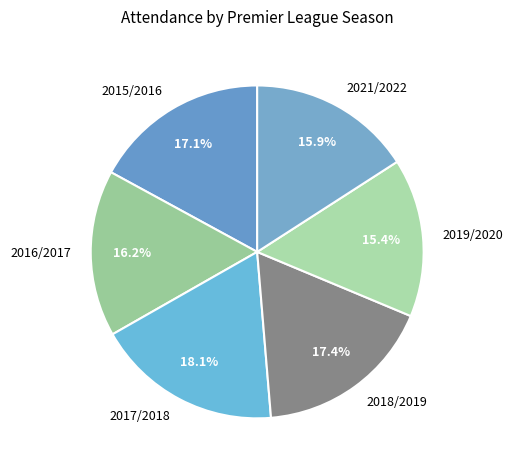

Is there any slice that represents more than half of the pie?

No